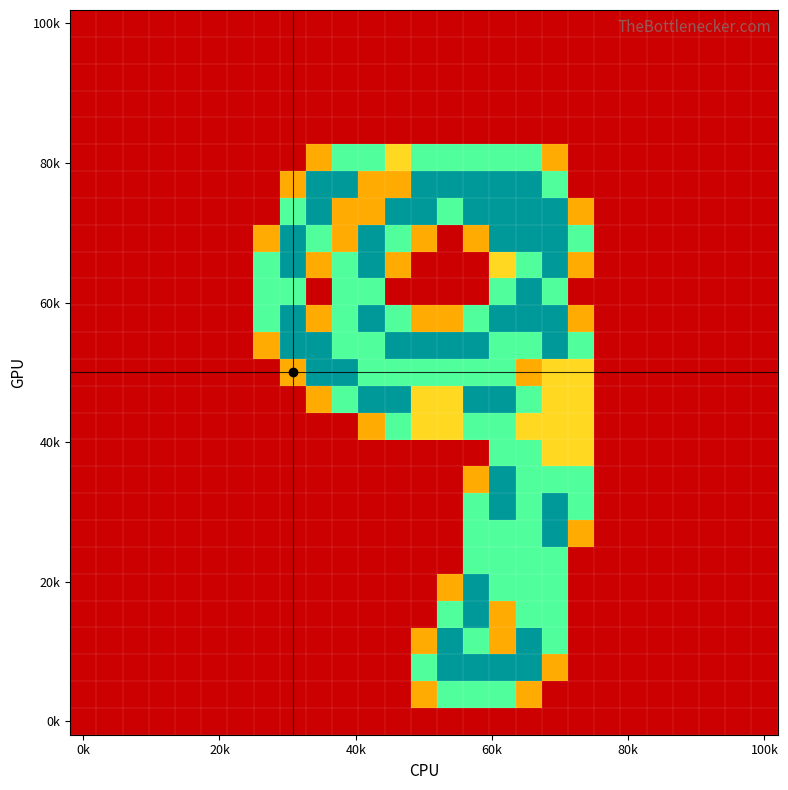

Count the number of categories in the chart.

27